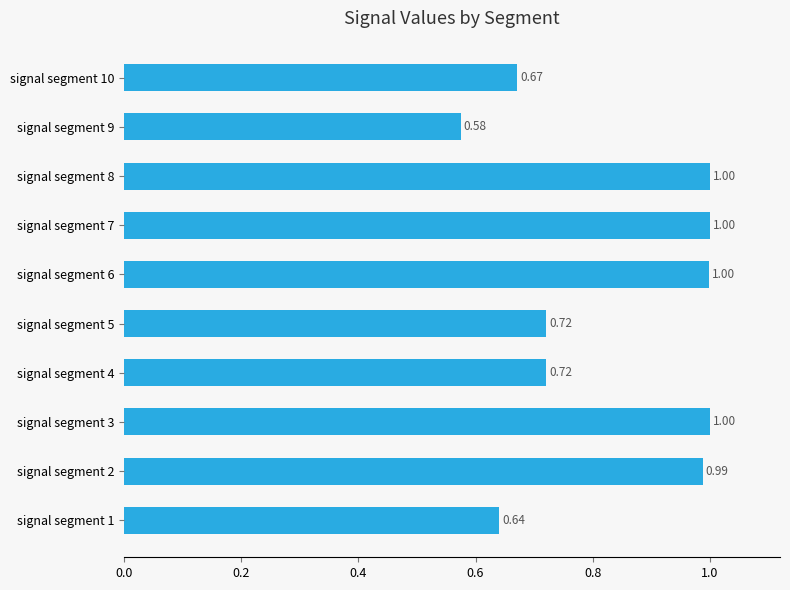

What is the average value?

0.8